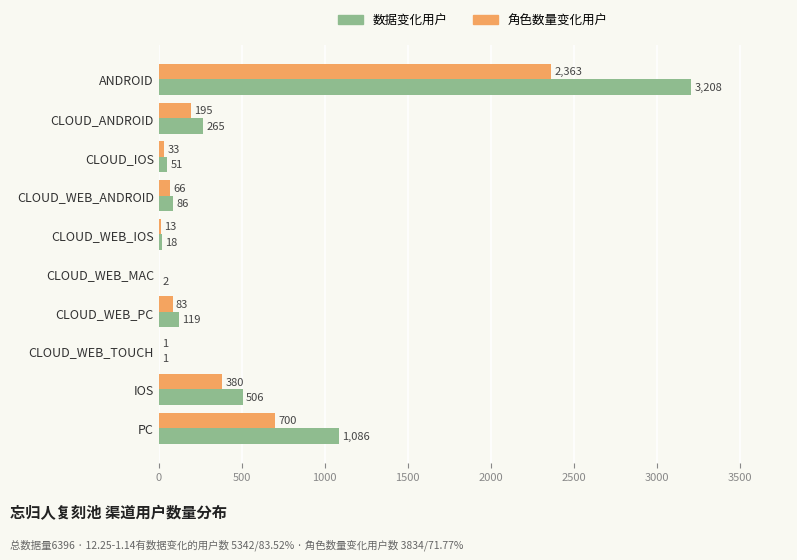

At which label is 角色数量变化用户 closest to 1181?

PC